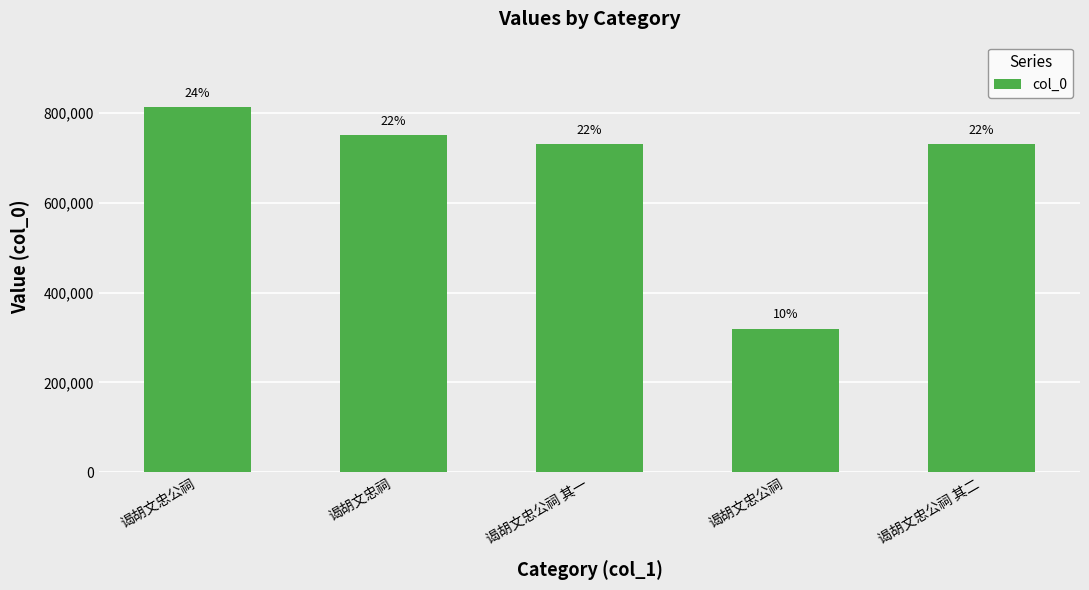

Which has a higher value, 谒胡文忠公祠 or 谒胡文忠公祠 其一?

谒胡文忠公祠